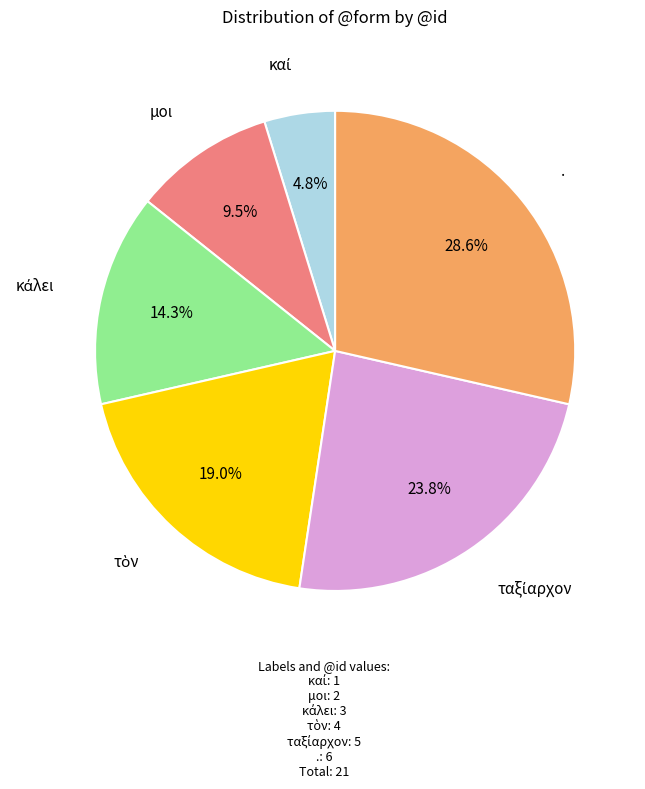

Is there any slice that represents more than half of the pie?

No